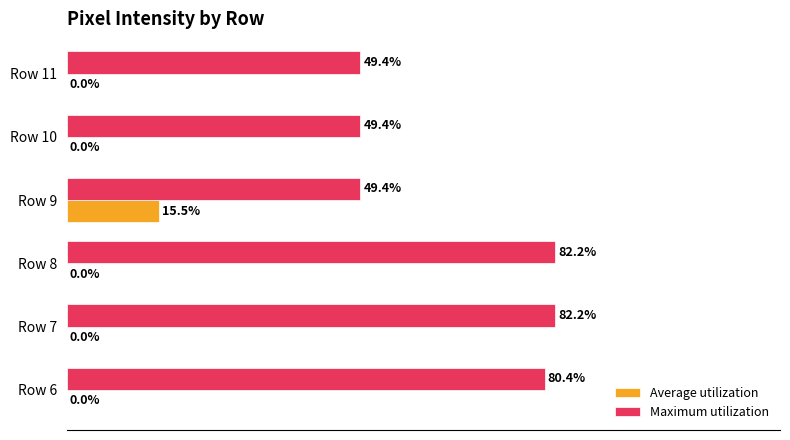

Which series changed the most between Row 7 and Row 9?

Maximum utilization